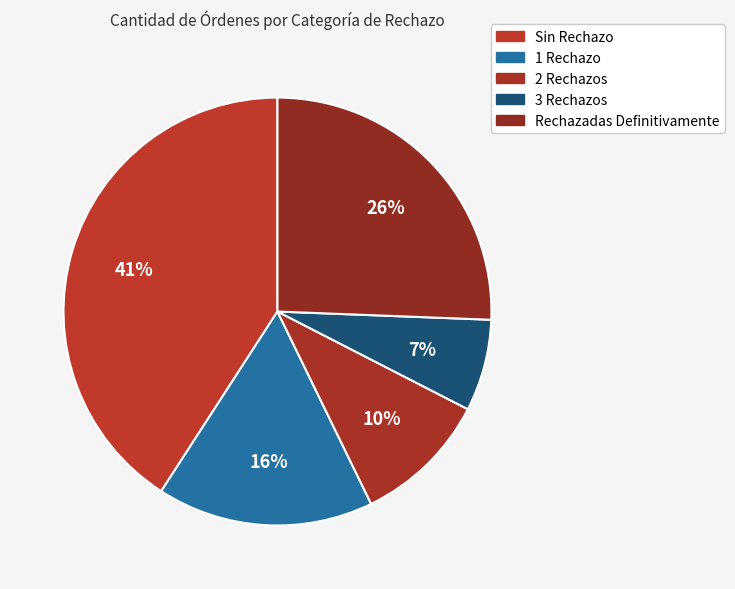

Is there any slice that represents more than half of the pie?

No